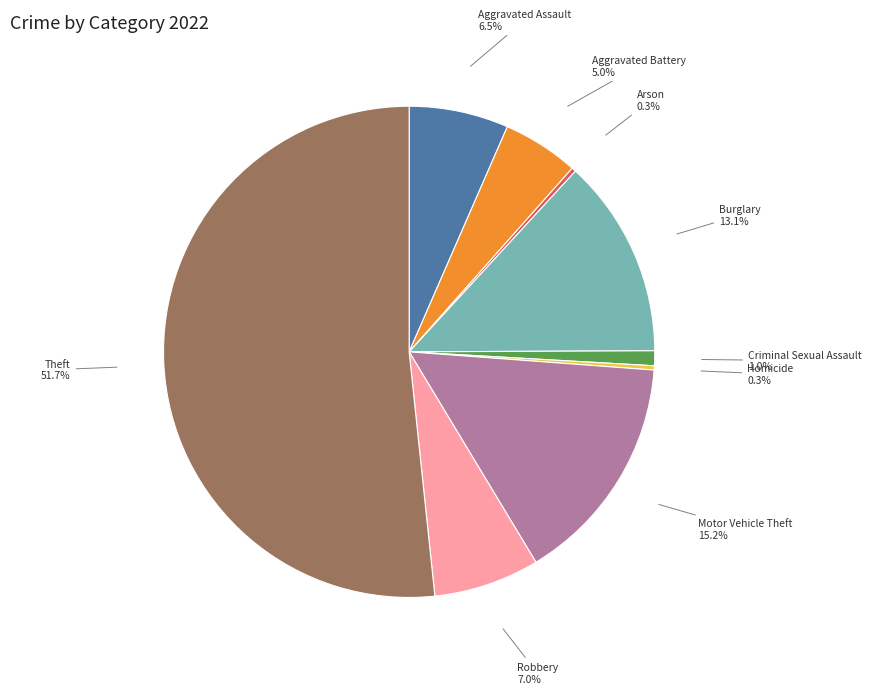

How many slices are in this pie chart?

9